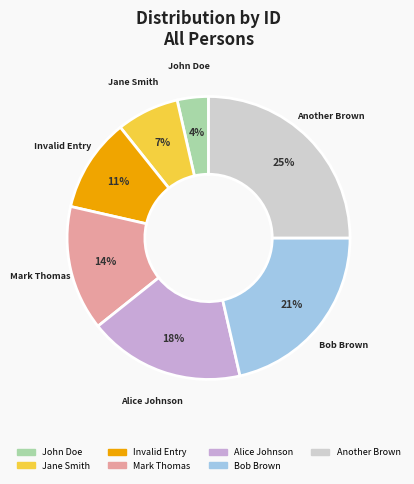

Is there any slice that represents more than half of the pie?

No